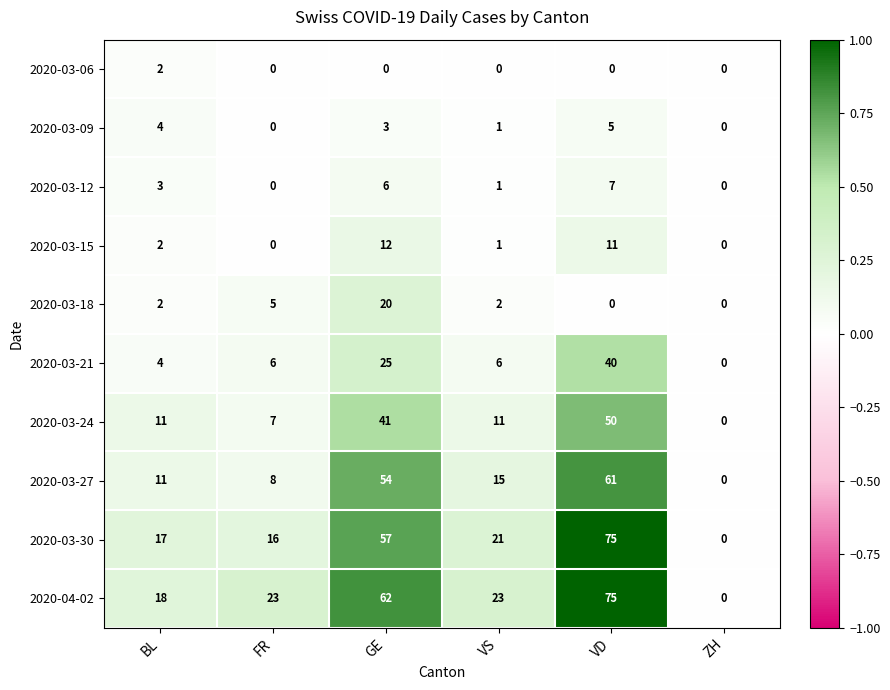

At which category is the sum across all series the highest?

VD